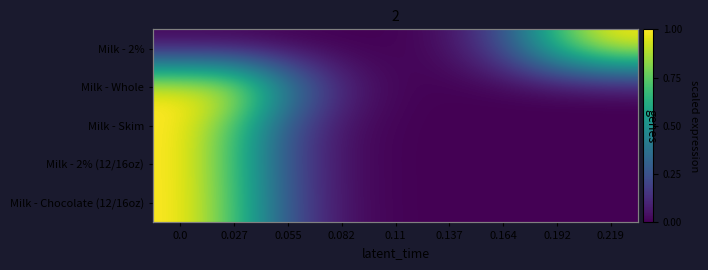

Which label corresponds to the largest value in the chart?

0.219